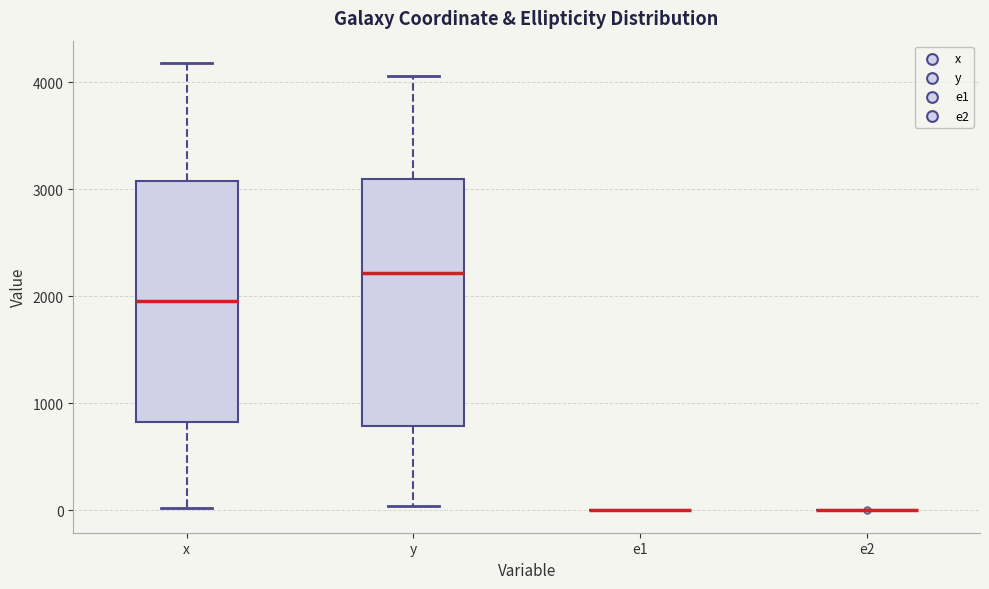

Reading left to right, transcribe this box plot: for each box, give where its median line is, the range the box spans, and where its two whiskers end, as read against the y-axis. The values are not printed on the chart, so give them approximately, as read against the axis.

x: median 2000, box 800 to 3100, whiskers 0 to 4200
y: median 2200, box 800 to 3100, whiskers 0 to 4100
e1: box collapsed to a line at 0, whiskers 0 to 0
e2: box collapsed to a line at 0, whiskers 0 to 0